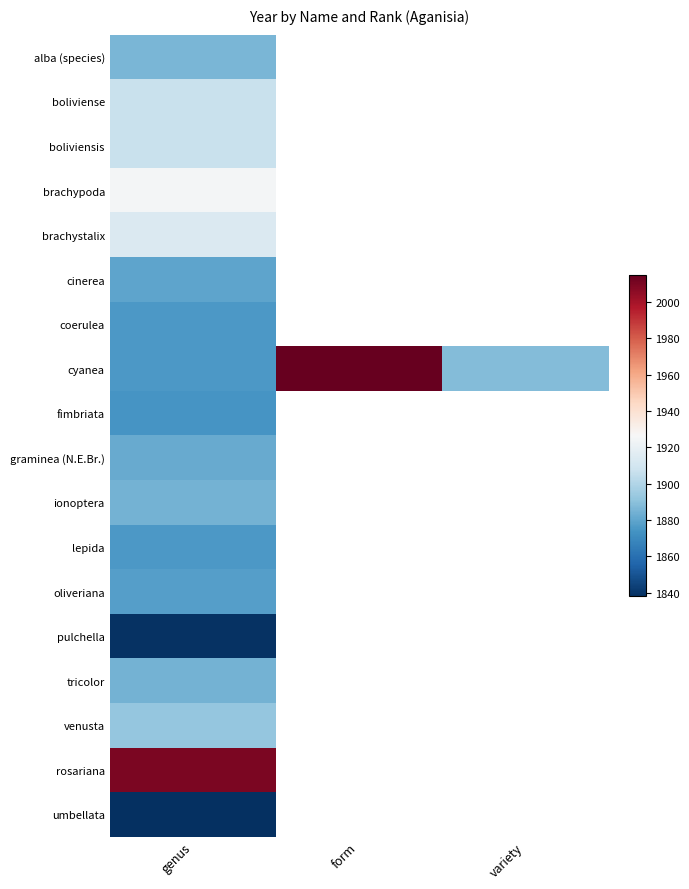

Which series has the largest total across all categories?

cyanea